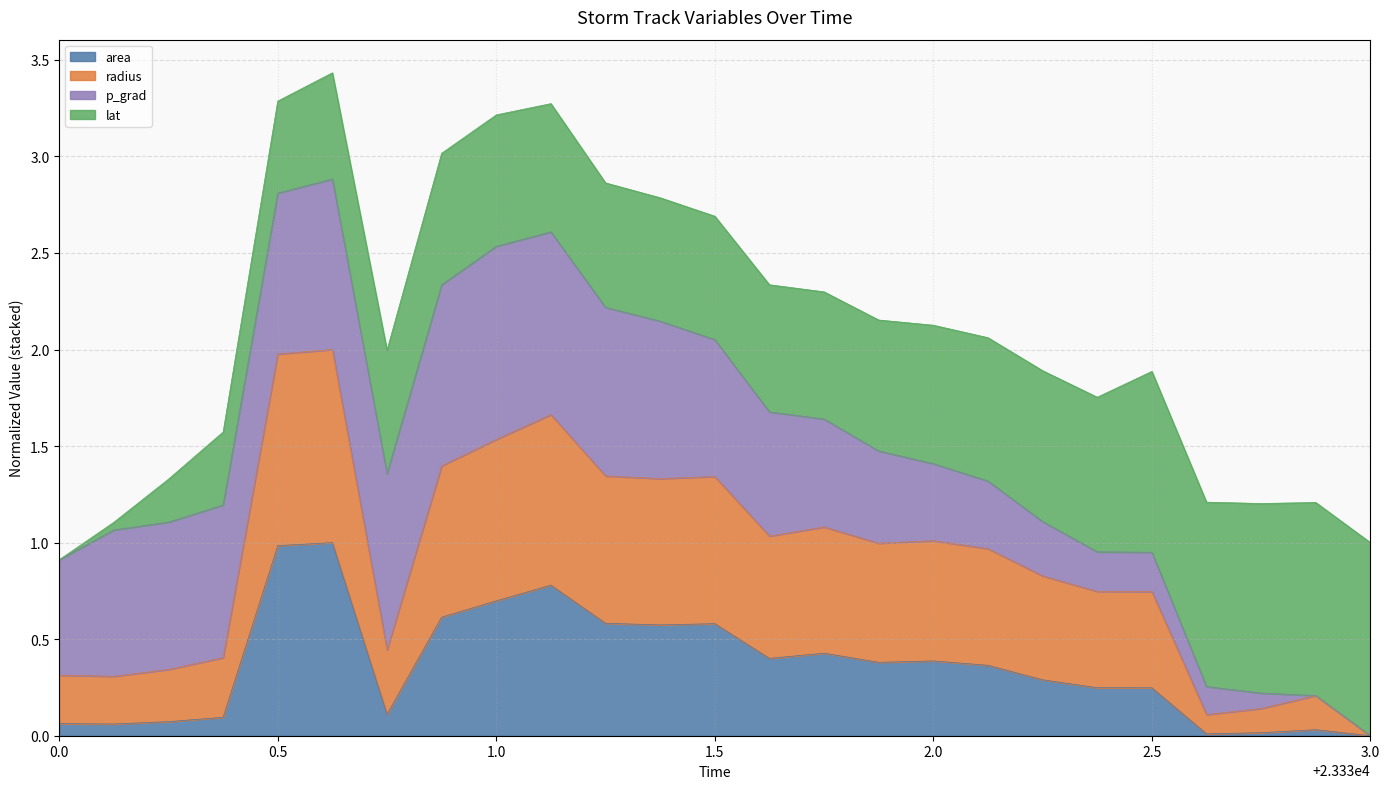

What is the total value across all series at 0.5?

3.3